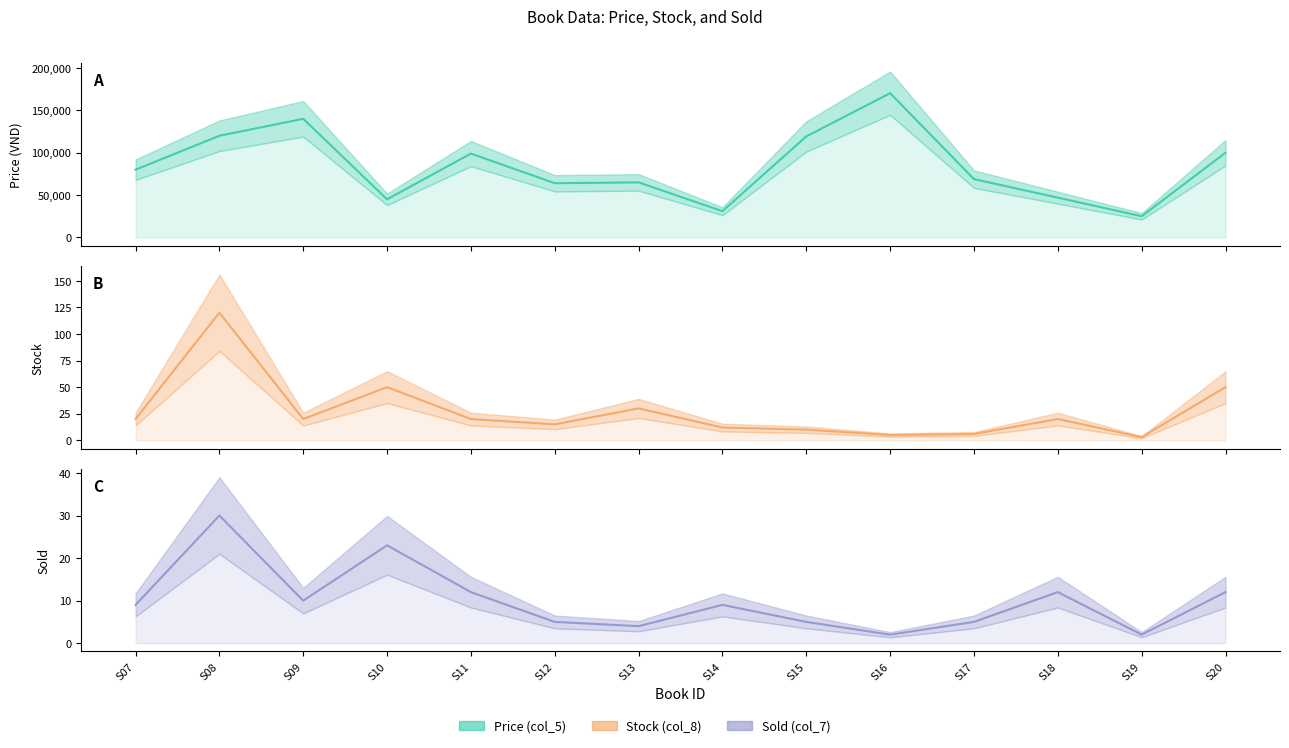

At how many categories does at least one series exceed 122496?

2